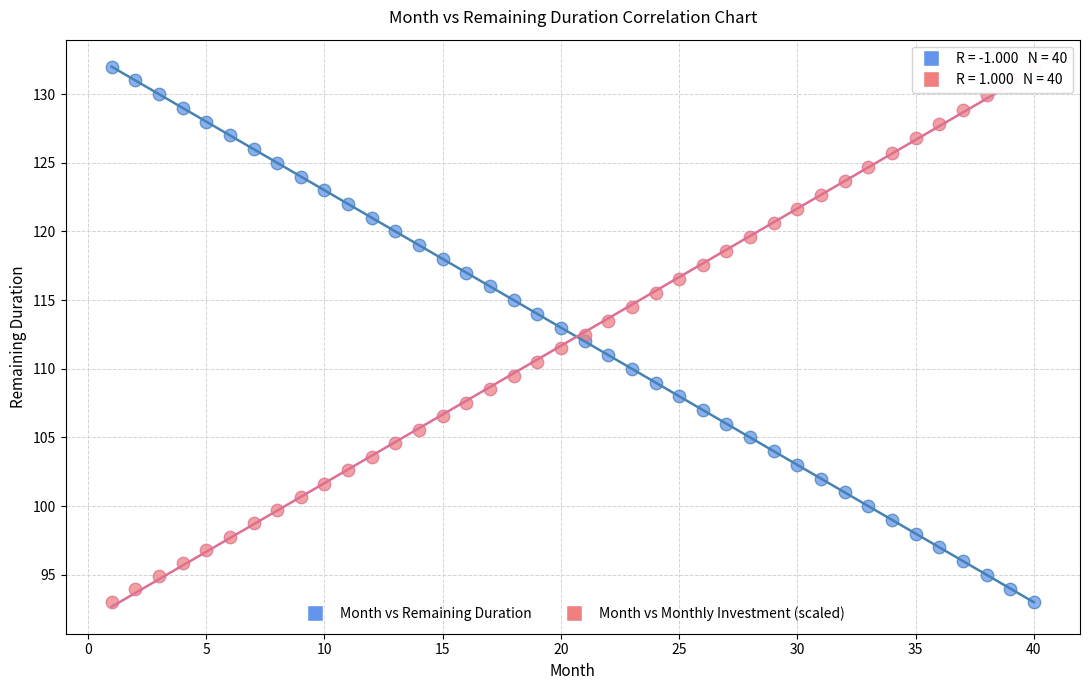

Across all data points, what is the range of Y values (max minus min)?

39.0